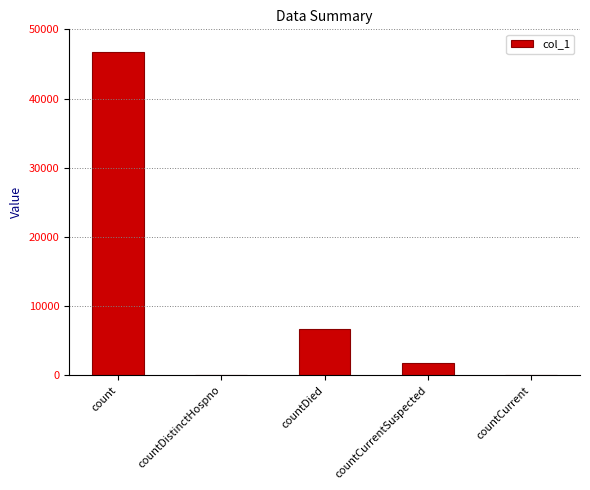

How many series are shown in this chart?

1